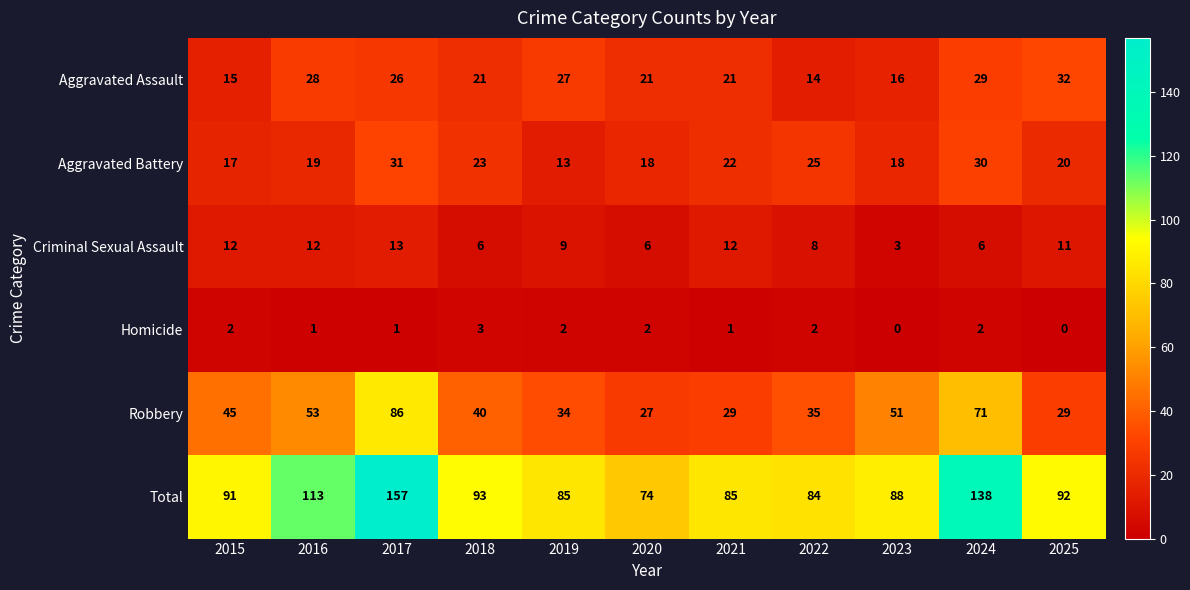

What is the difference between the second highest and minimum values in the Total series?

64